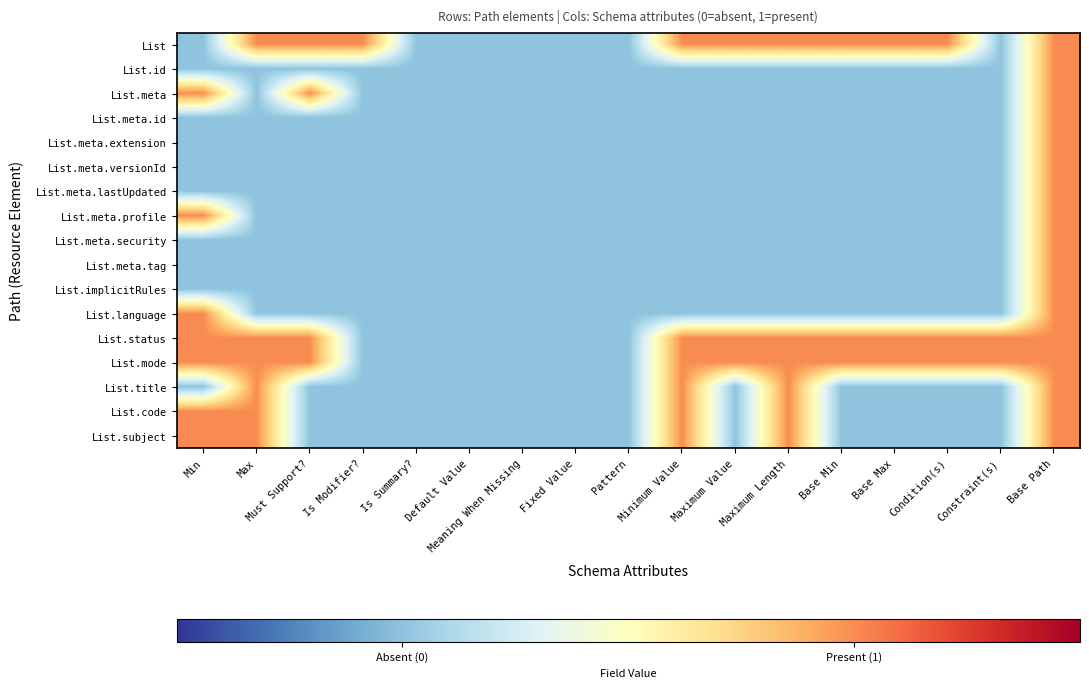

At how many categories does at least one series exceed 0?

12